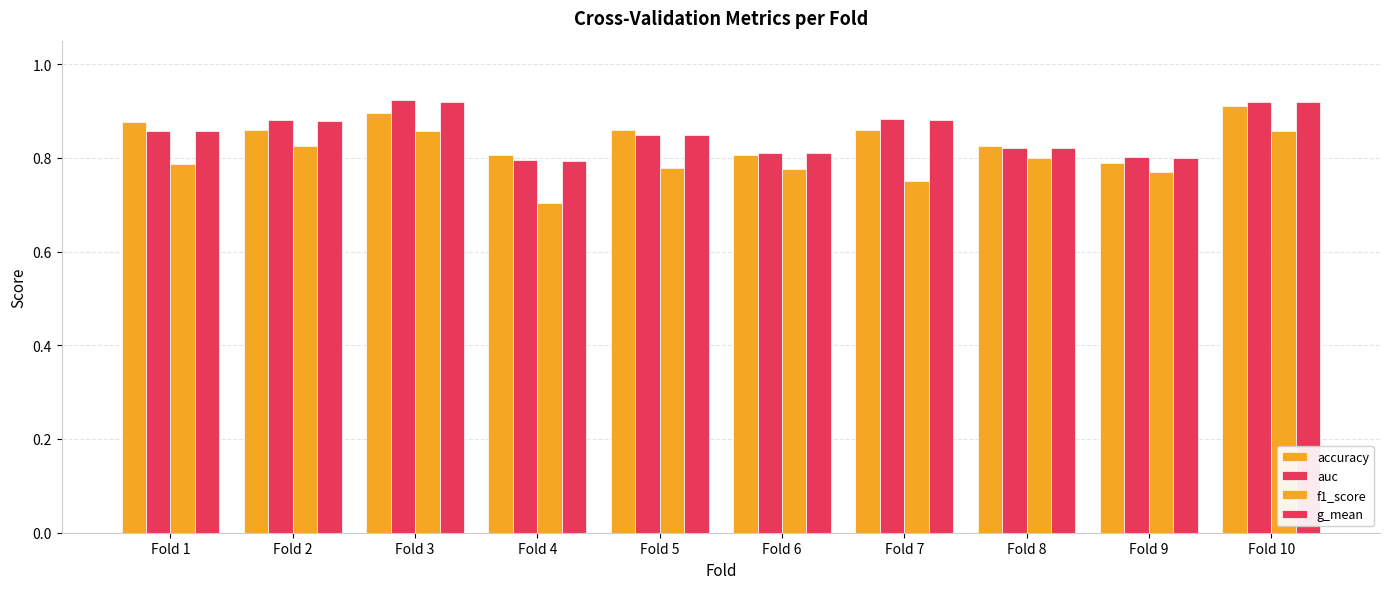

How many distinct data groups are displayed?

4